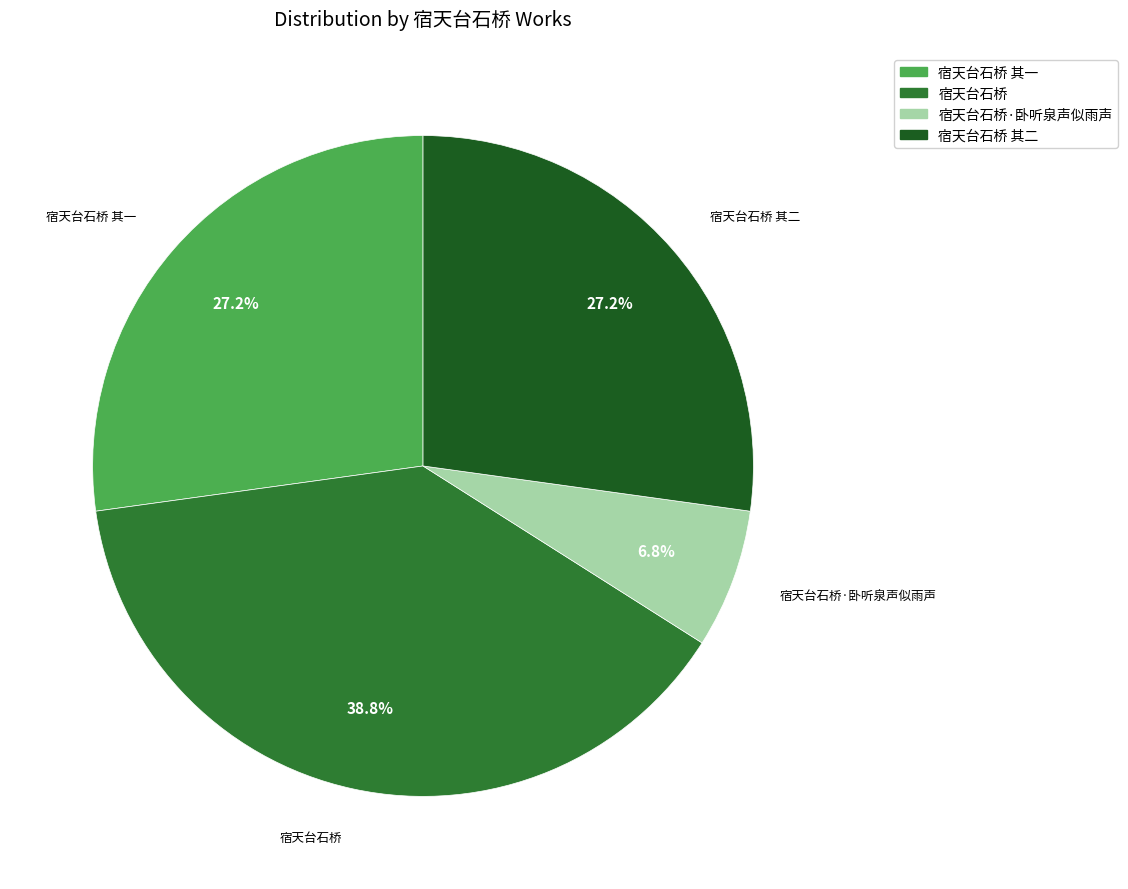

Does any single category account for the majority?

No